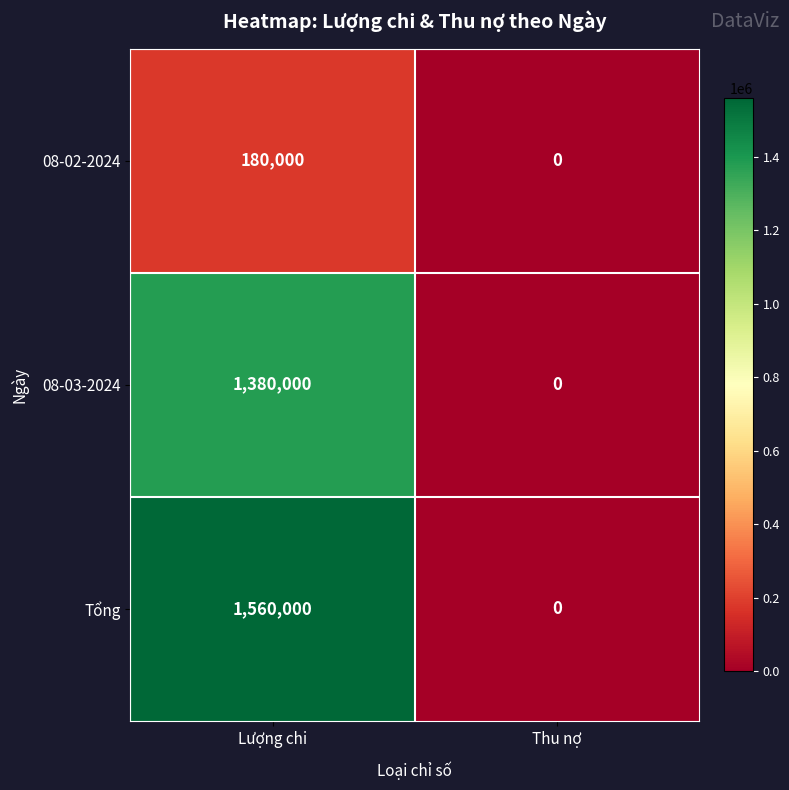

What value does the Tổng series have at Lượng chi?

1560000